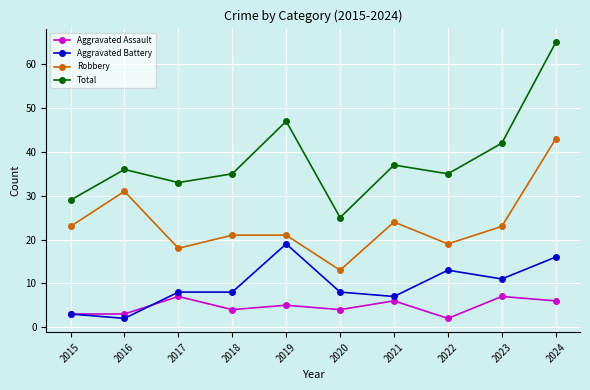

What is the difference between the highest and lowest values at 2016?

34